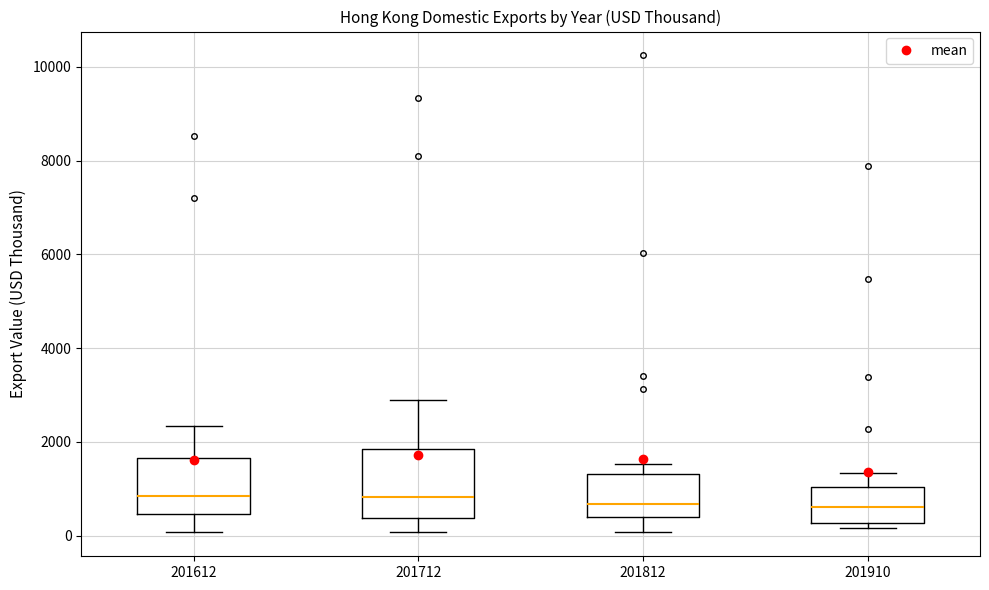

Reading left to right, read every box against the y-axis: the position of its median line, the range the box covers, and the ends of its whiskers. The values are not printed on the chart, so give them approximately, as read against the axis.

201612: median 800, box 400 to 1600, whiskers 0 to 2400
201712: median 800, box 400 to 1800, whiskers 0 to 2800
201812: median 600, box 400 to 1400, whiskers 0 to 1600
201910: median 600, box 200 to 1000, whiskers 200 (just below the box's lower edge) to 1400